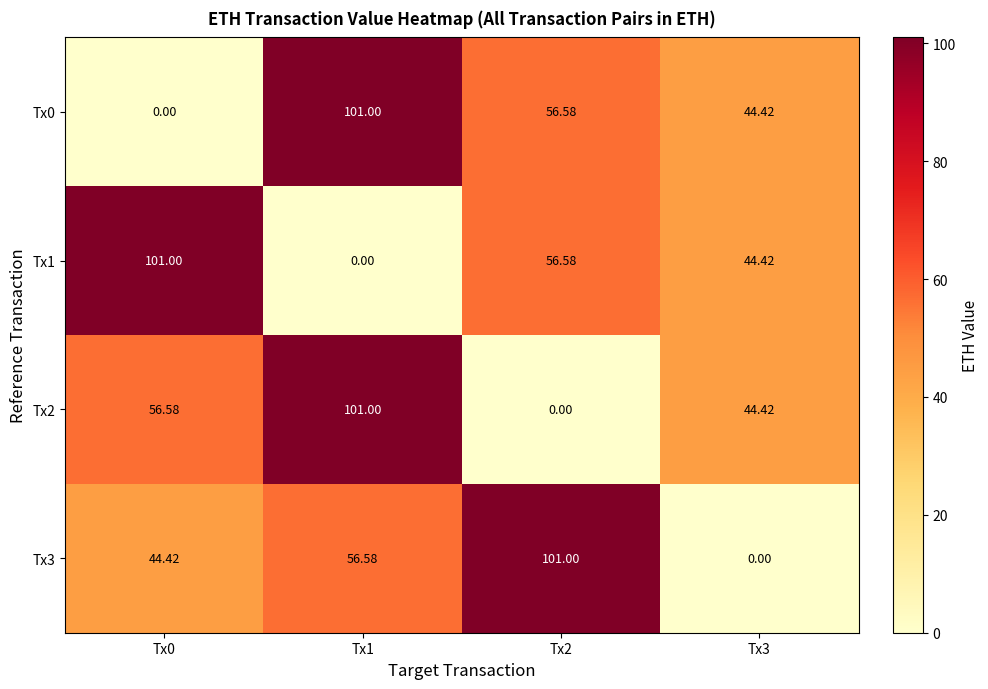

What is the maximum value shown in the chart?

101.0